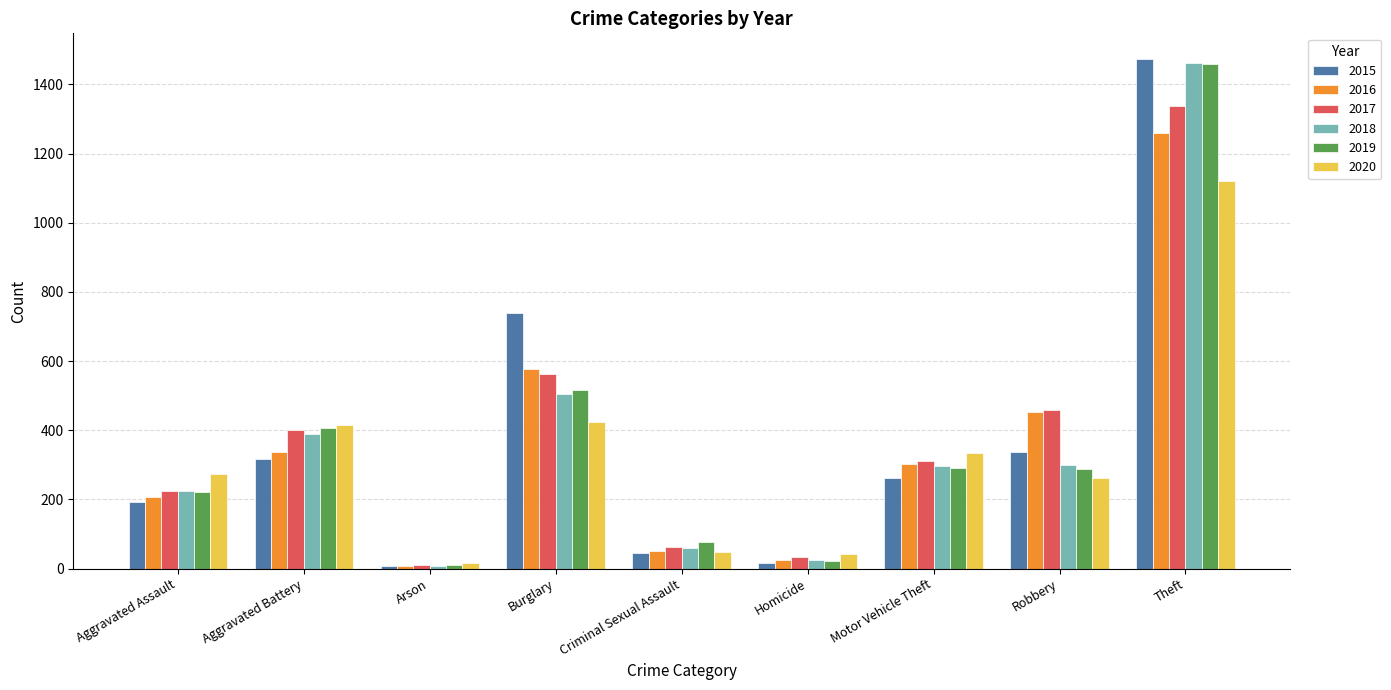

Is it true that 2019 equals 1459 at Theft?

True